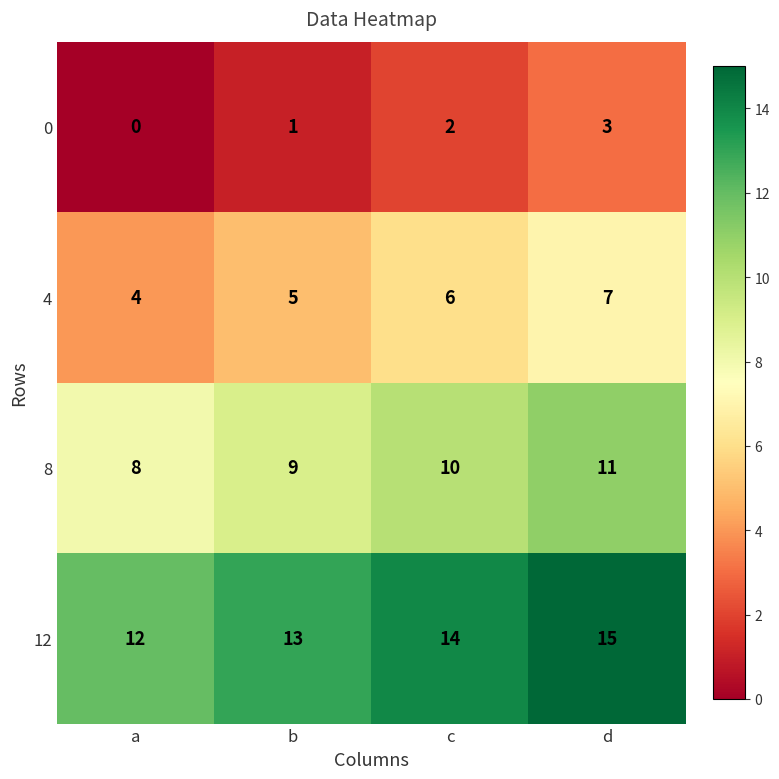

Is it true that 12 equals 24 at c?

False